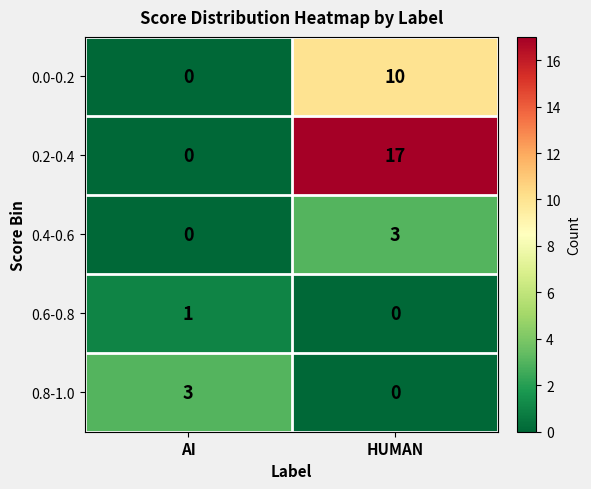

Reading left to right, list all the values displayed in this chart.

0.0-0.2: AI=0	HUMAN=10
0.2-0.4: AI=0	HUMAN=17
0.4-0.6: AI=0	HUMAN=3
0.6-0.8: AI=1	HUMAN=0
0.8-1.0: AI=3	HUMAN=0